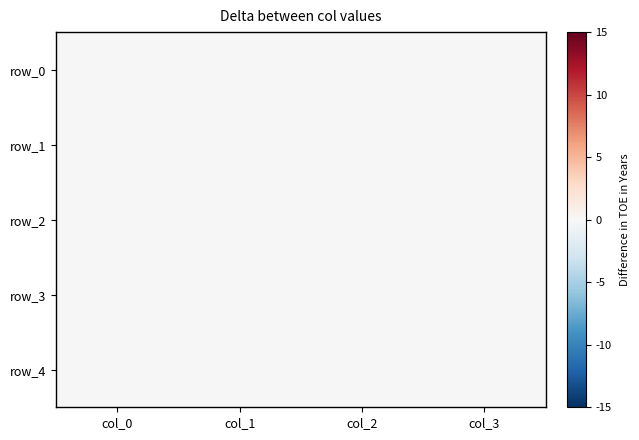

The value of row_3 at col_0 is 0.1. True or false?

False